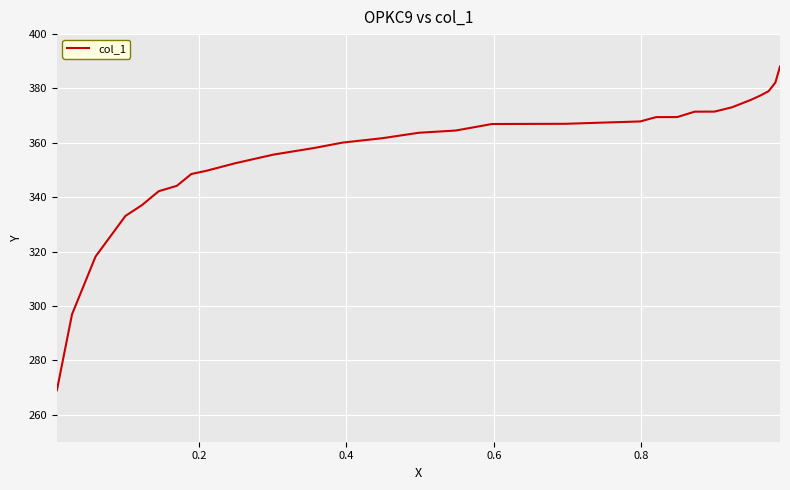

What is the minimum value shown in the chart?

268.9